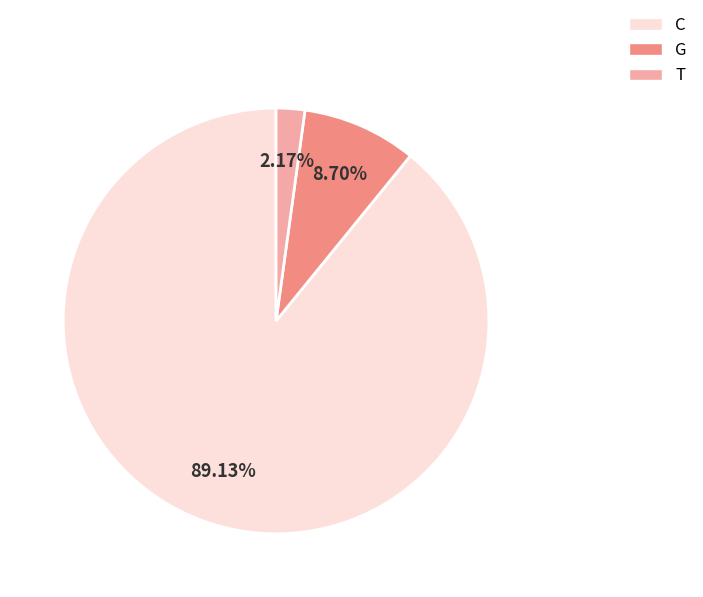

Is there any slice that represents more than half of the pie?

Yes